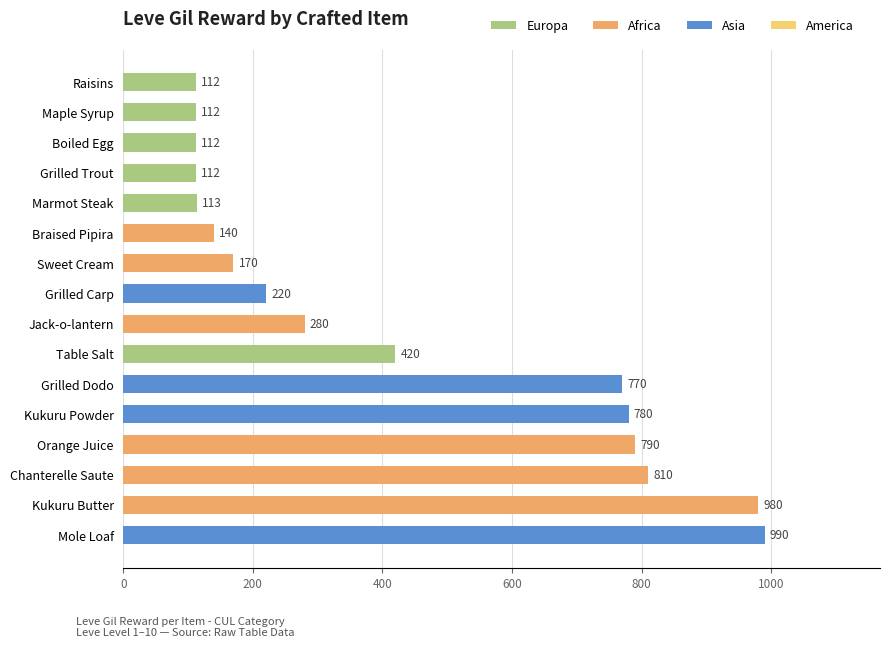

What is the average value?

432